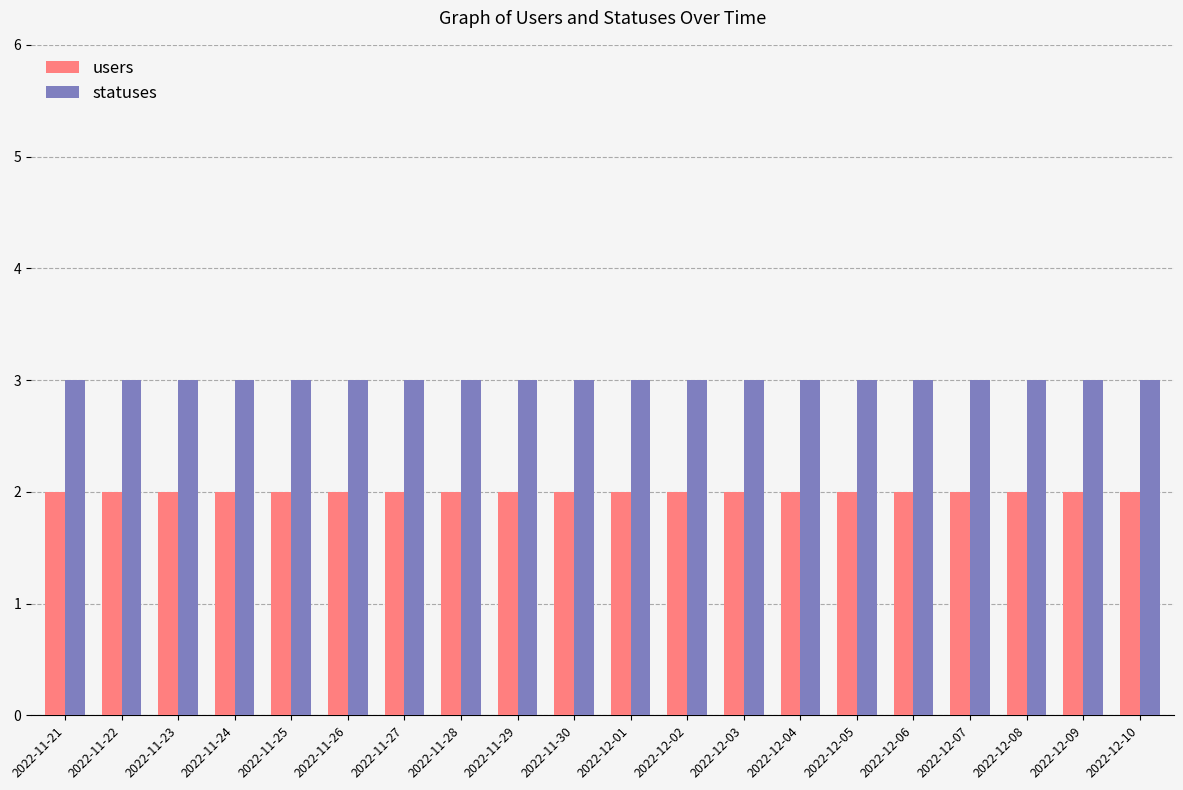

What is the value of the users bar at the 5th from the left?

2